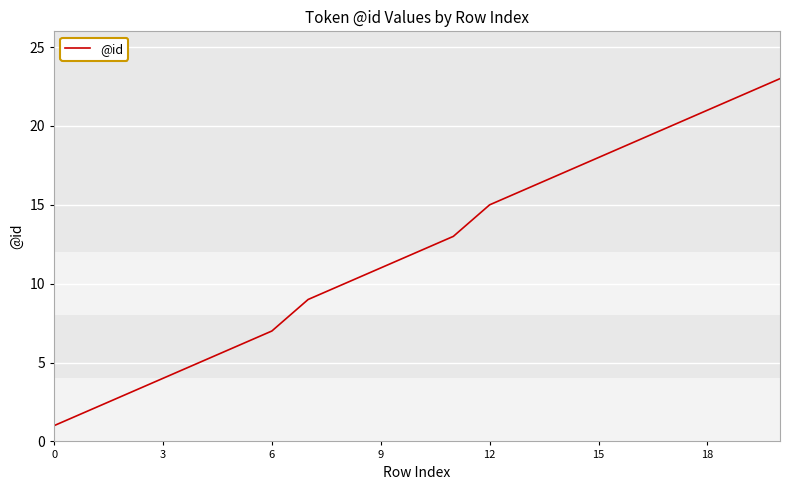

What is the greatest value displayed?

23